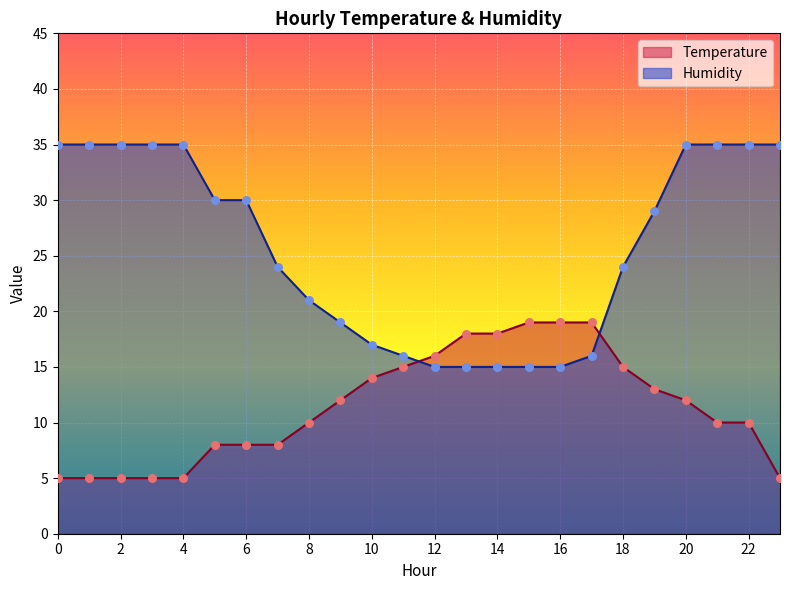

Is the value of Humidity at 16 greater than the value of Temperature at 13?

No